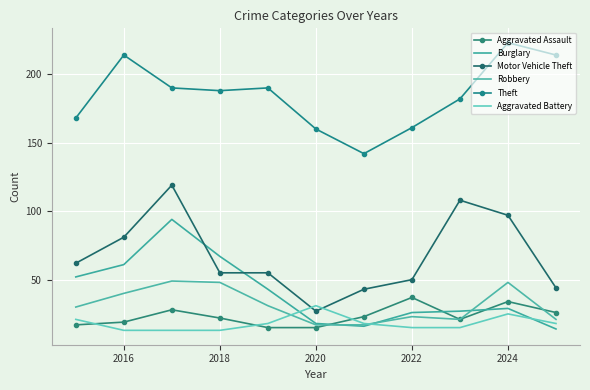

True or false: Aggravated Assault has more than 0 interior local peaks.

True